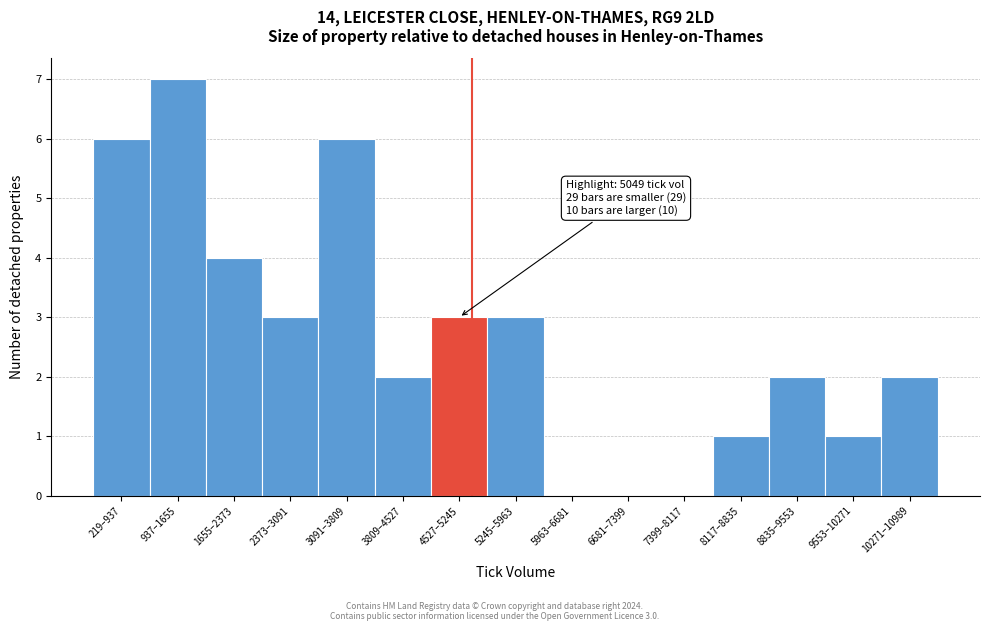

Reading left to right, list all the values displayed in this chart.

219–937=6	937–1655=7	1655–2373=4	2373–3091=3	3091–3809=6	3809–4527=2	4527–5245=3	5245–5963=3	5963–6681=0	6681–7399=0	7399–8117=0	8117–8835=1	8835–9553=2	9553–10271=1	10271–10989=2